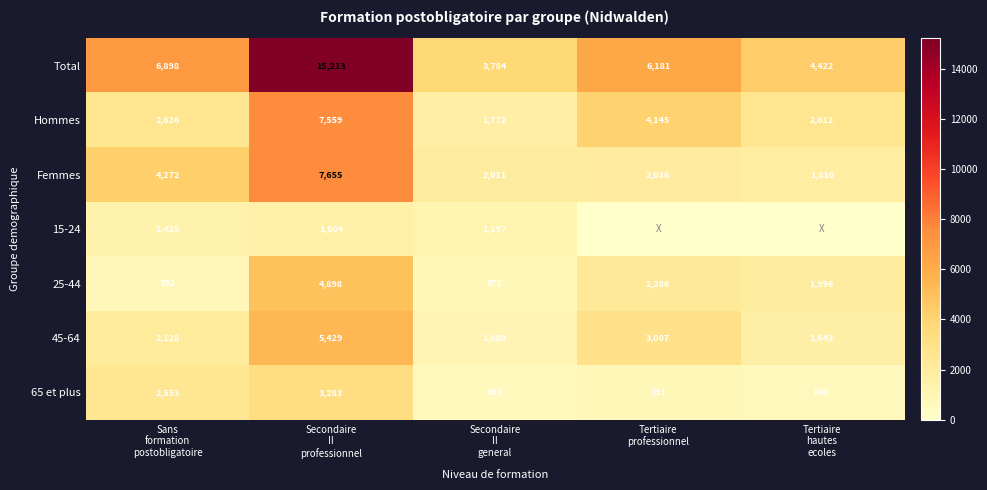

What is the average value of the Hommes series?

3743